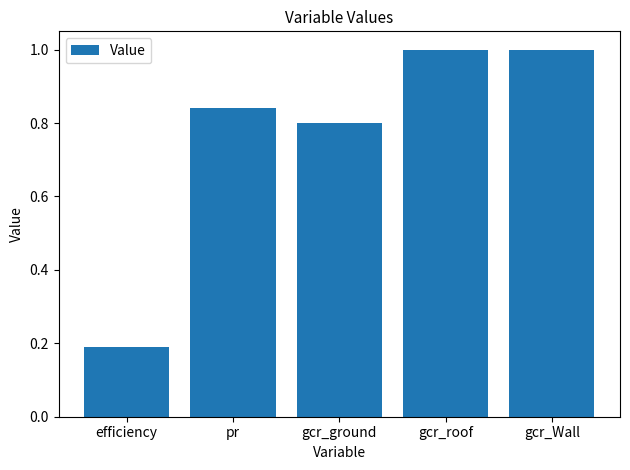

How many bars are there in total?

5